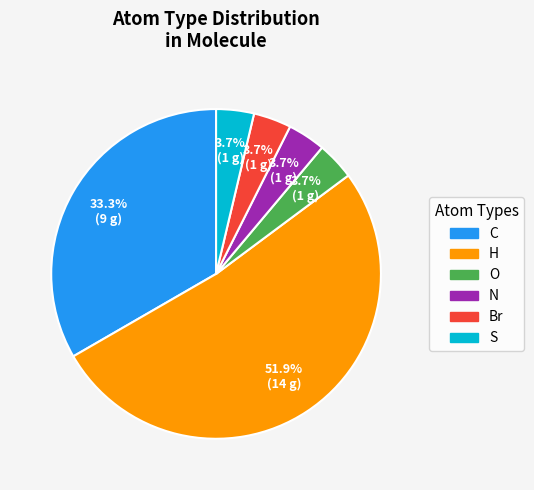

Is there any slice that represents more than half of the pie?

Yes